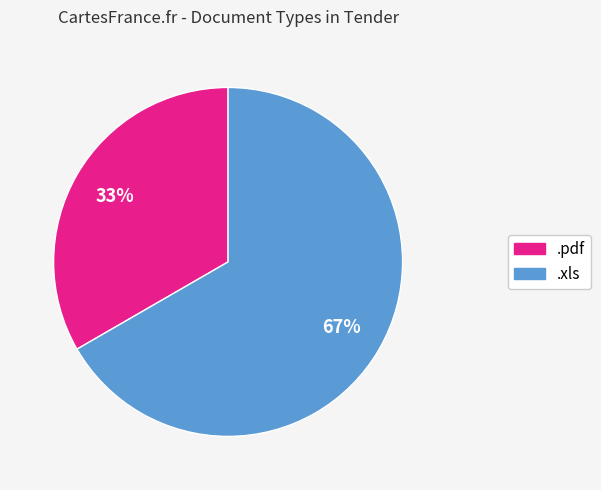

Is .xls the majority of the pie?

Yes